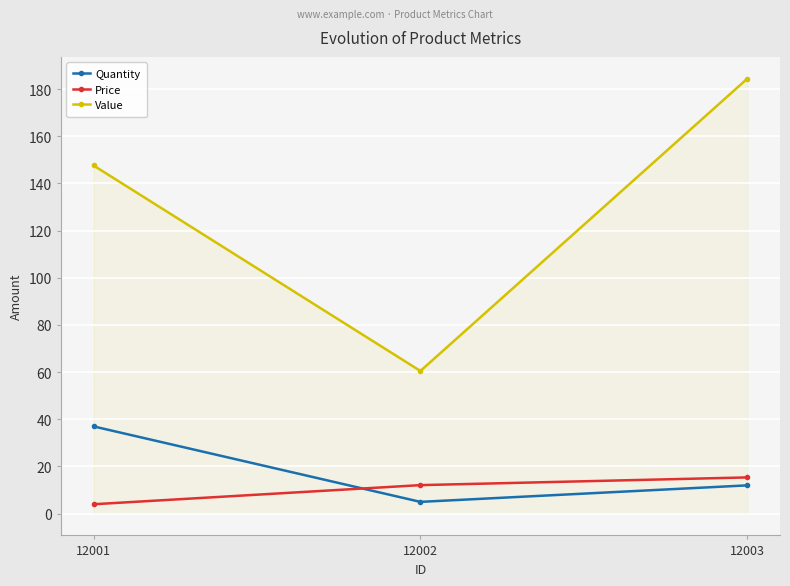

Reading right to left, extract all data points from this chart.

Quantity: 12003=12.0	12002=5.0	12001=37.0
Price: 12003=15.4	12002=12.1	12001=4.0
Value: 12003=184.4	12002=60.5	12001=147.6